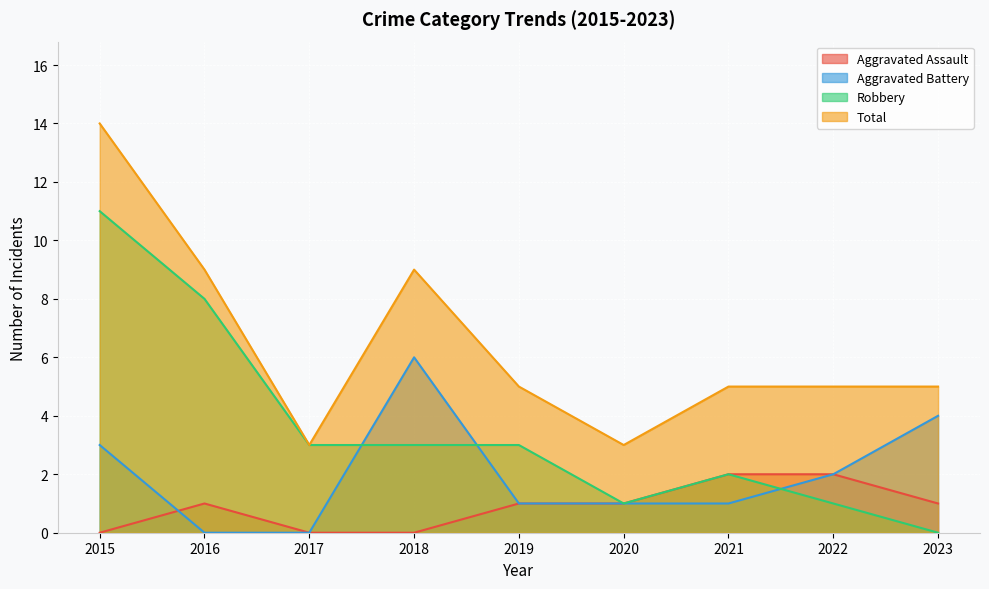

True or false: Aggravated Assault has a value of 1 at 2018.

False